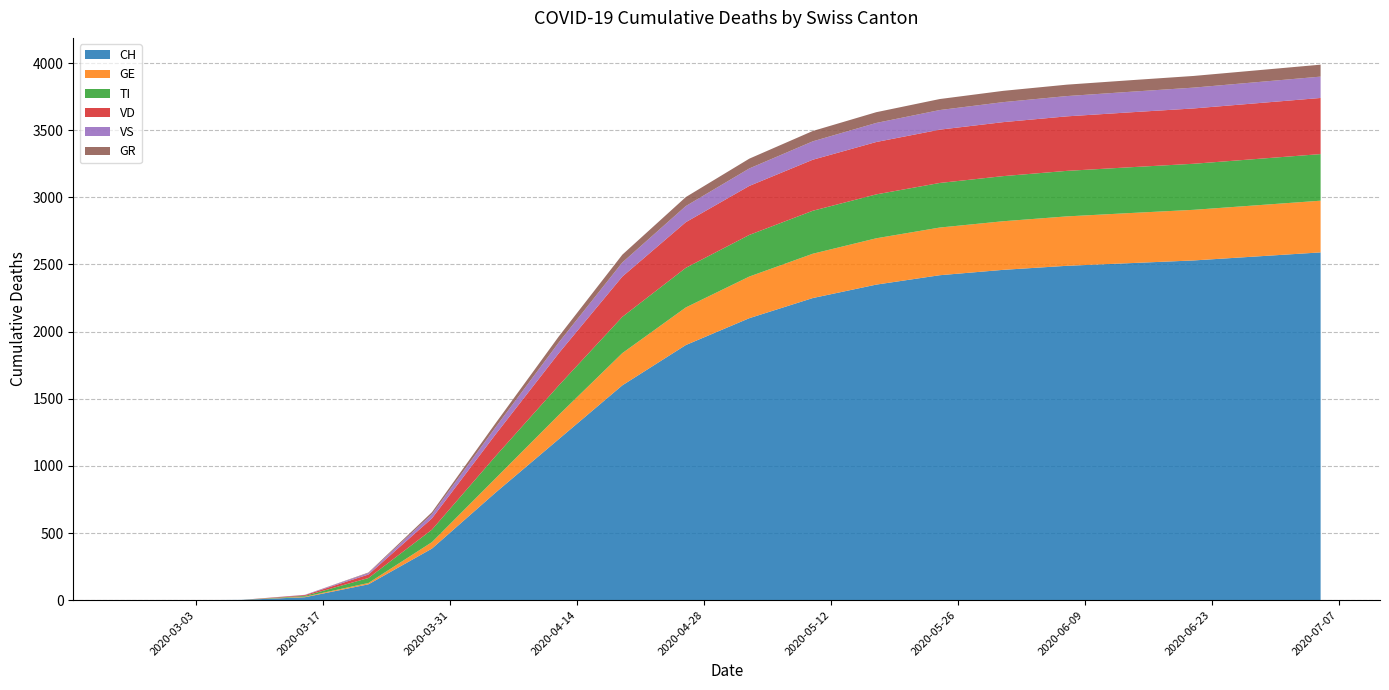

Reading right to left, what are all the values shown in this chart?

CH: 2020-07-05=2590	2020-06-28=2560	2020-06-21=2530	2020-06-14=2510	2020-06-07=2490	2020-05-31=2460	2020-05-24=2420	2020-05-17=2350	2020-05-10=2250	2020-05-03=2100	2020-04-26=1900	2020-04-19=1600	2020-04-12=1200	2020-04-05=800	2020-03-29=384	2020-03-22=118	2020-03-15=22	2020-03-08=2	2020-03-01=0	2020-02-25=0
GE: 2020-07-05=385	2020-06-28=381	2020-06-21=377	2020-06-14=373	2020-06-07=368	2020-05-31=362	2020-05-24=355	2020-05-17=345	2020-05-10=330	2020-05-03=310	2020-04-26=280	2020-04-19=240	2020-04-12=180	2020-04-05=106	2020-03-29=48	2020-03-22=10	2020-03-15=4	2020-03-08=0	2020-03-01=0	2020-02-25=0
TI: 2020-07-05=347	2020-06-28=345	2020-06-21=343	2020-06-14=341	2020-06-07=339	2020-05-31=336	2020-05-24=332	2020-05-17=327	2020-05-10=320	2020-05-03=310	2020-04-26=295	2020-04-19=270	2020-04-12=220	2020-04-05=165	2020-03-29=93	2020-03-22=37	2020-03-15=6	2020-03-08=0	2020-03-01=0	2020-02-25=0
VD: 2020-07-05=418	2020-06-28=415	2020-06-21=412	2020-06-14=409	2020-06-07=406	2020-05-31=402	2020-05-24=397	2020-05-17=390	2020-05-10=380	2020-05-03=365	2020-04-26=340	2020-04-19=300	2020-04-12=240	2020-04-05=162	2020-03-29=84	2020-03-22=26	2020-03-15=6	2020-03-08=0	2020-03-01=0	2020-02-25=0
VS: 2020-07-05=159	2020-06-28=157	2020-06-21=155	2020-06-14=153	2020-06-07=151	2020-05-31=149	2020-05-24=146	2020-05-17=142	2020-05-10=137	2020-05-03=130	2020-04-26=120	2020-04-19=105	2020-04-12=80	2020-04-05=53	2020-03-29=31	2020-03-22=11	2020-03-15=2	2020-03-08=0	2020-03-01=0	2020-02-25=0
GR: 2020-07-05=89	2020-06-28=88	2020-06-21=87	2020-06-14=86	2020-06-07=85	2020-05-31=84	2020-05-24=82	2020-05-17=80	2020-05-10=77	2020-05-03=73	2020-04-26=67	2020-04-19=58	2020-04-12=45	2020-04-05=30	2020-03-29=15	2020-03-22=4	2020-03-15=0	2020-03-08=0	2020-03-01=0	2020-02-25=0